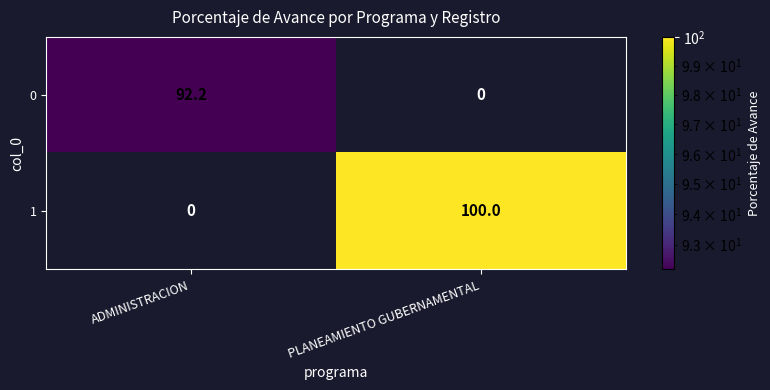

Which series has the widest spread of values?

1